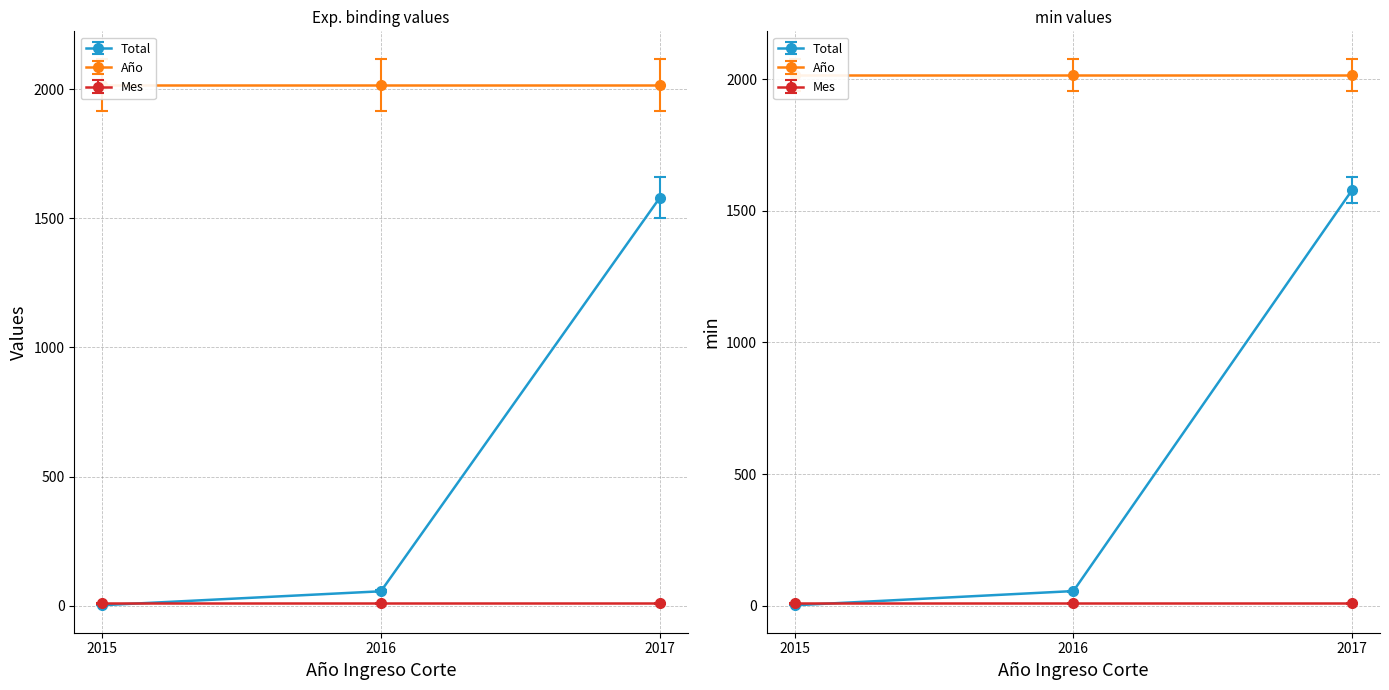

Which series has the largest range (max minus min)?

Total